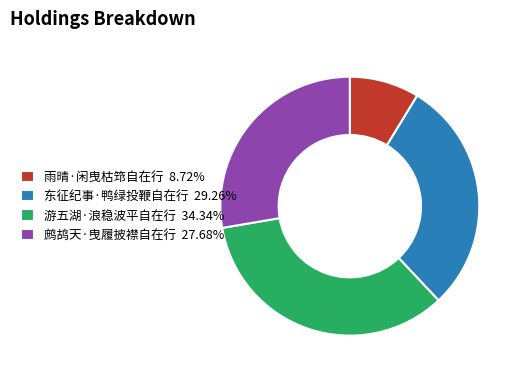

How many segments does this pie chart have?

4